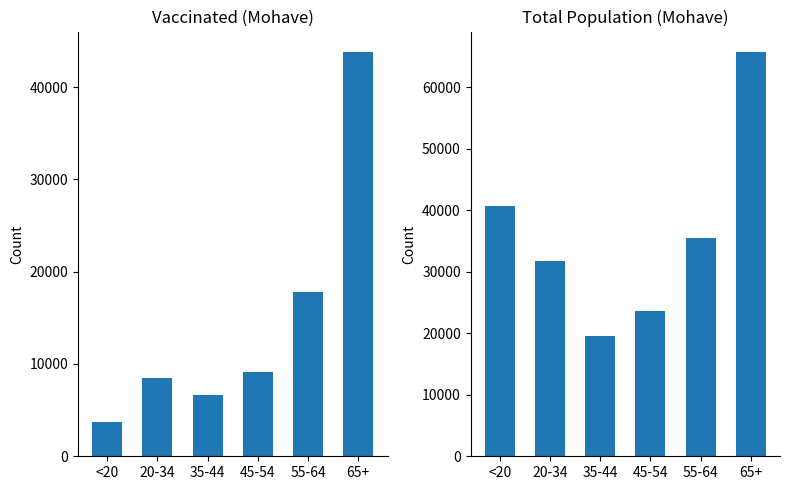

Is it true that vaccinated_Mohave equals 43831 at 65+?

True